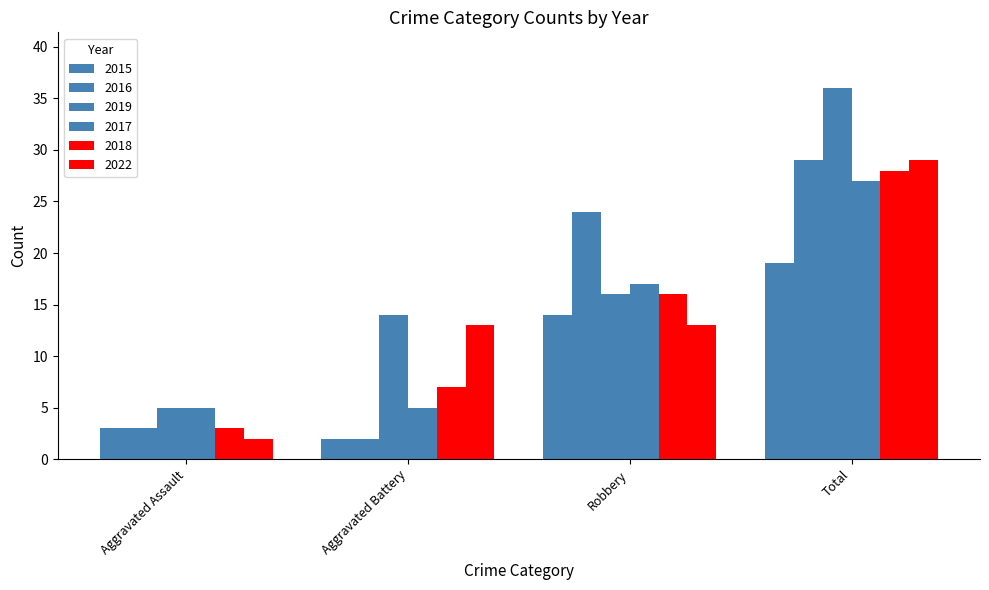

At how many categories does at least one series exceed 6?

3